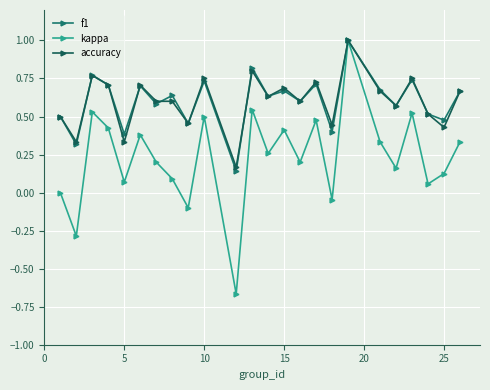

What is the difference between the maximum and minimum values in the f1 series?

0.9